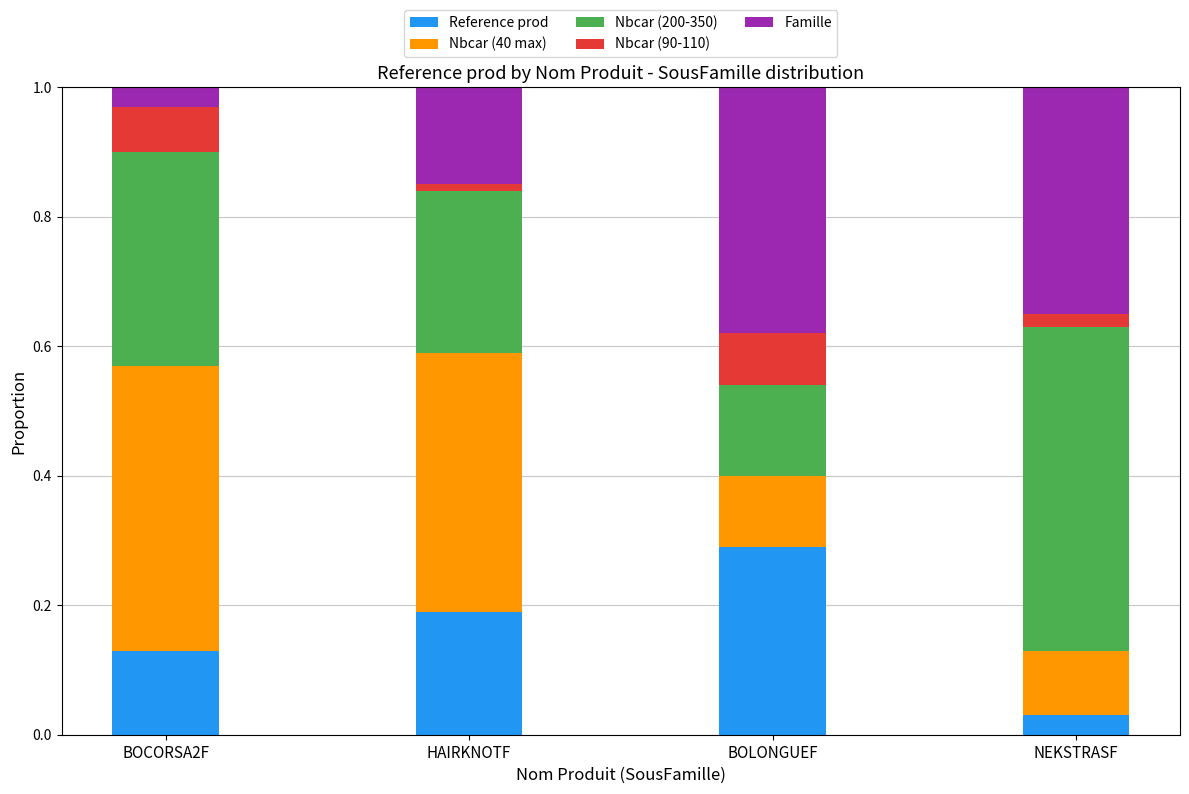

How many Reference prod values are between 0 and 1?

4